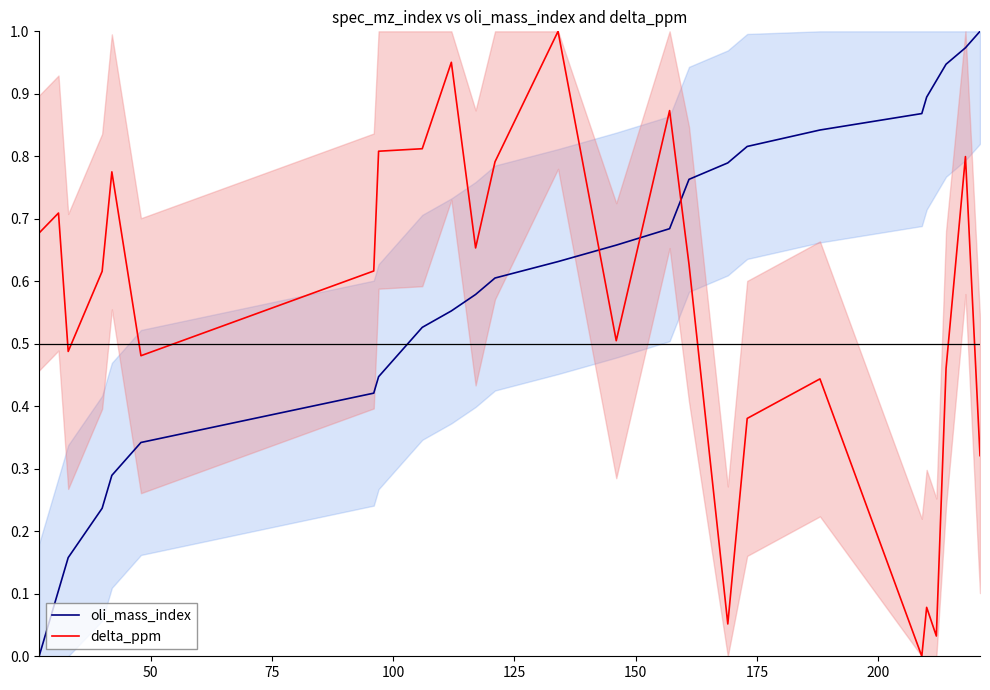

After their last crossing, which series has the higher values: oli_mass_index or delta_ppm?

oli_mass_index